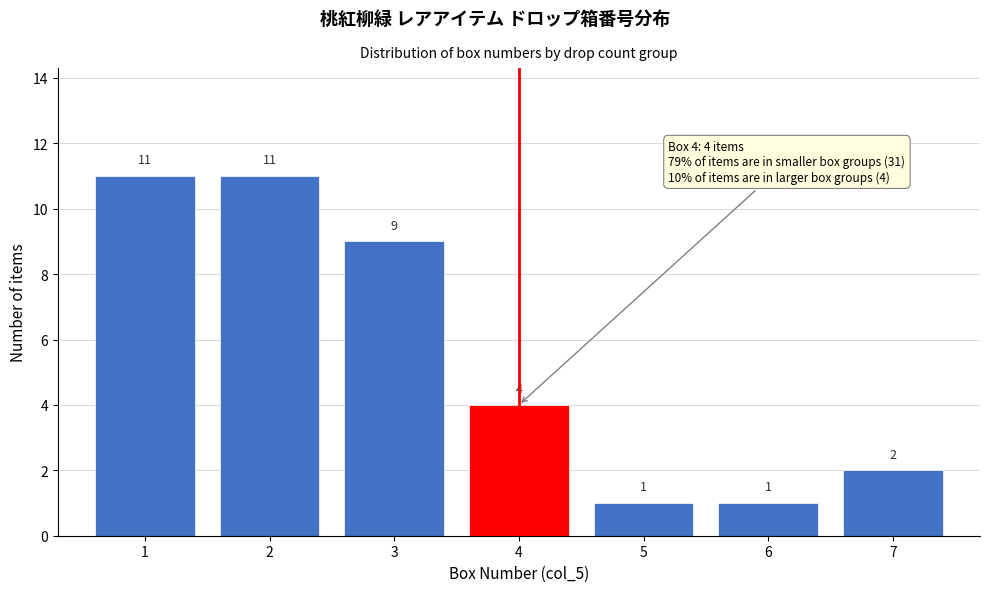

What is the height of the bar covering 2.5 to 3.5 on the x-axis?

9